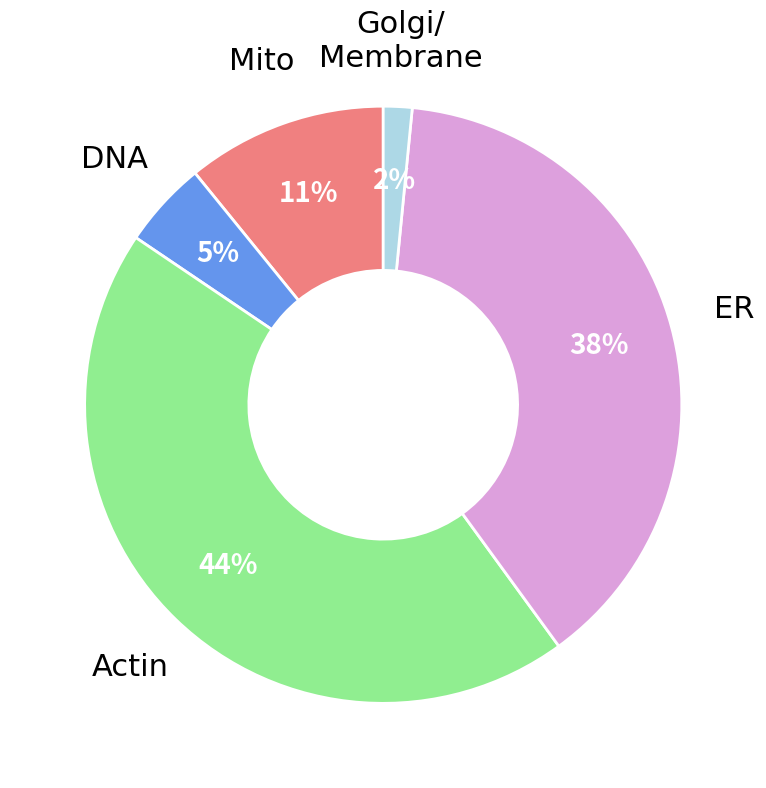

Is there any slice that represents more than half of the pie?

No